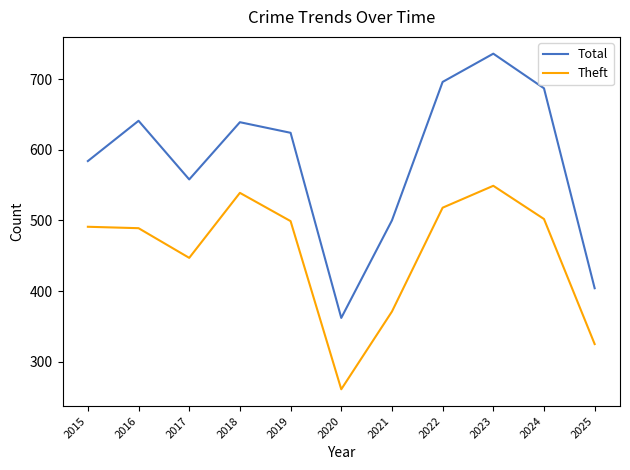

What is the difference between the maximum and minimum values in the Theft series?

288